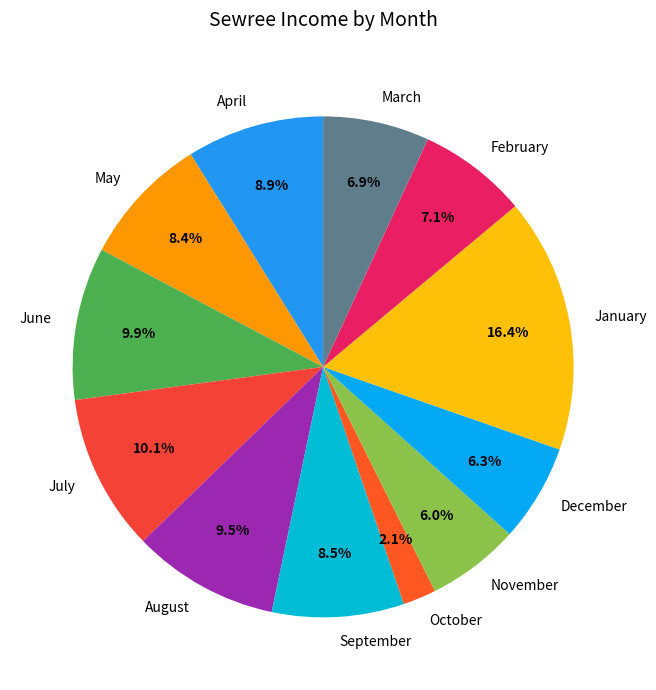

What percentage is the March slice, to the nearest percent?

7%